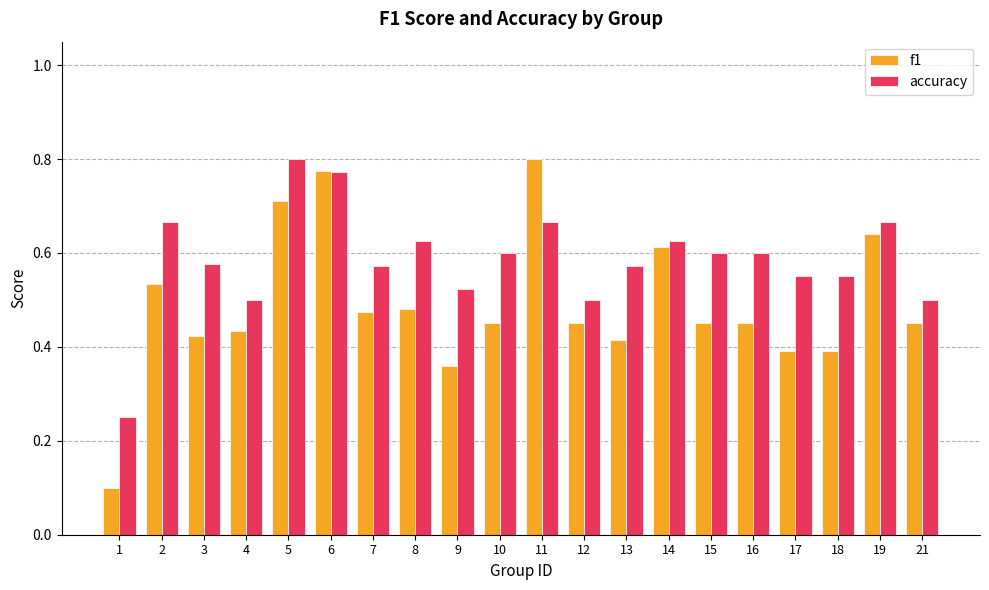

Is it true that f1 equals 0.4 at 19?

False